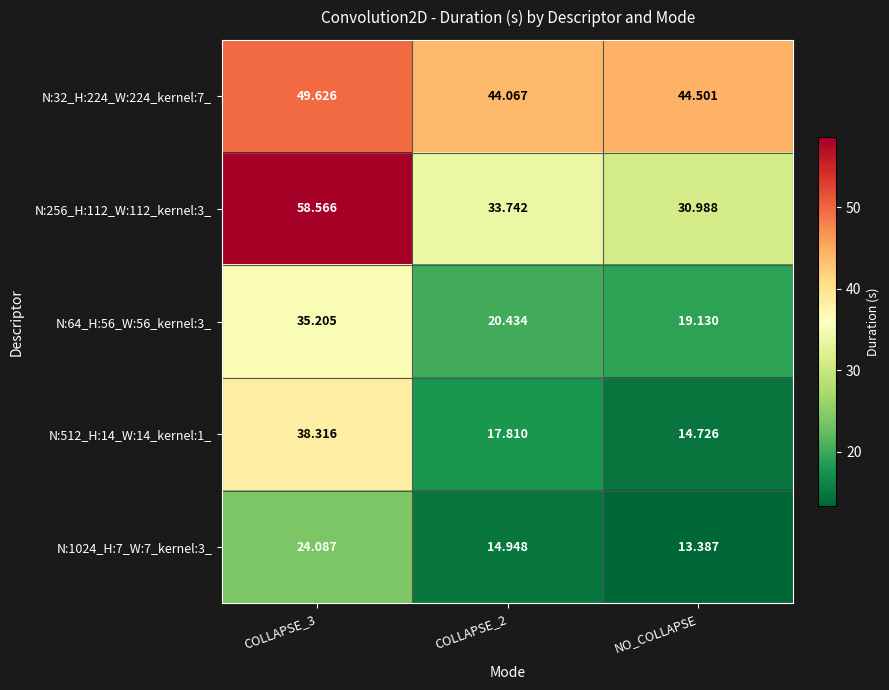

At NO_COLLAPSE, list the series in order from smallest to largest.

N:1024_H:7_W:7_kernel:3_, N:512_H:14_W:14_kernel:1_, N:64_H:56_W:56_kernel:3_, N:256_H:112_W:112_kernel:3_, N:32_H:224_W:224_kernel:7_